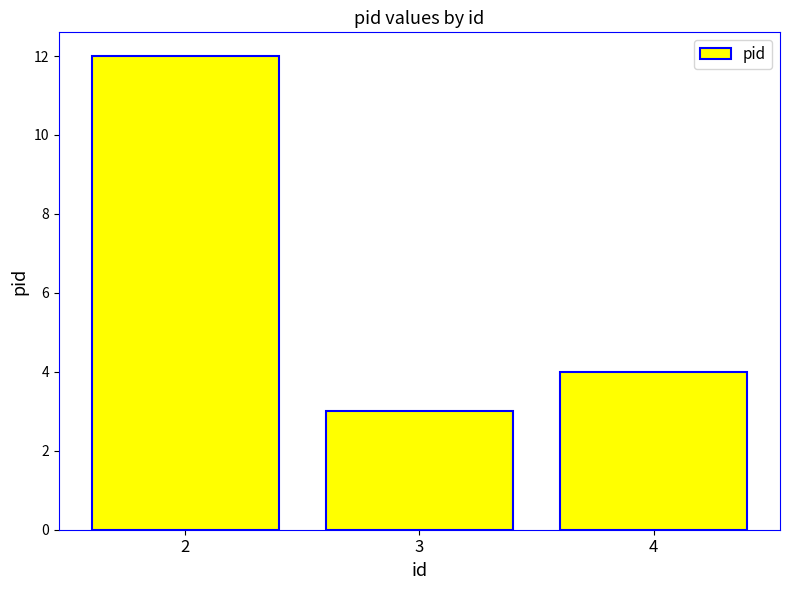

What is the sum of all values?

19